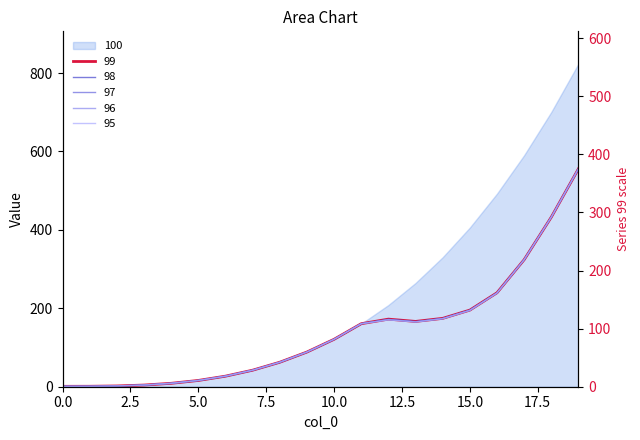

What is the label of the 8th point from the right?

12